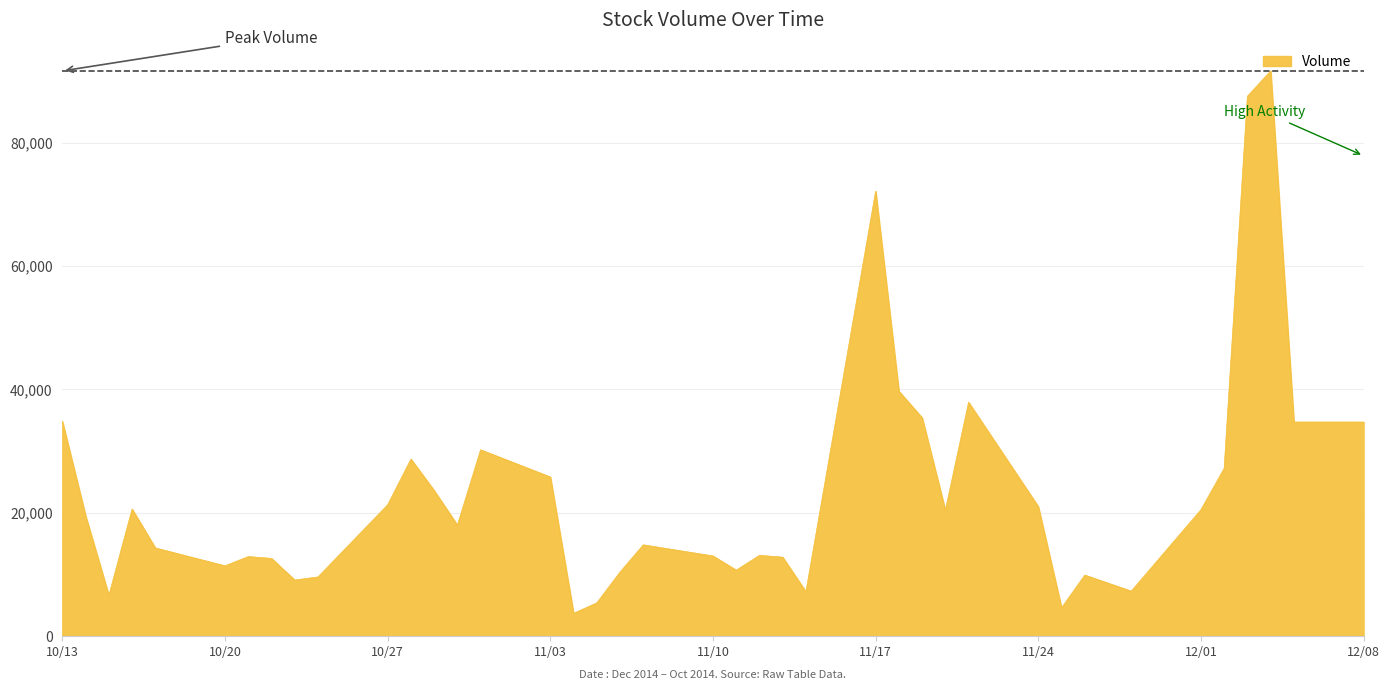

What is the smallest value displayed?

3700